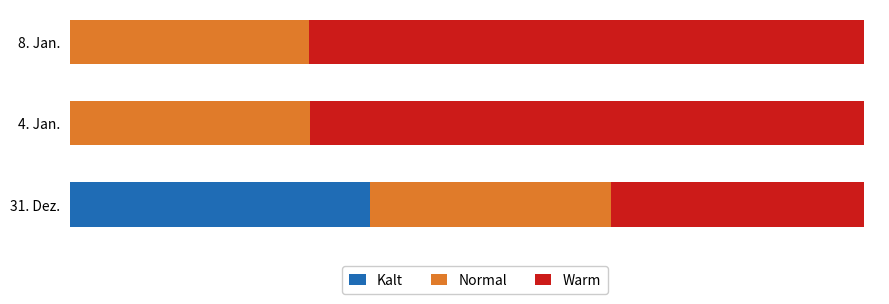

Reading left to right, extract all data points from this chart.

Kalt: 0=397408.0	1=0.0	2=0.0
Normal: 0=319513.6	1=318366.3	2=317217.5
Warm: 0=336294.0	1=734849.3	2=735998.2